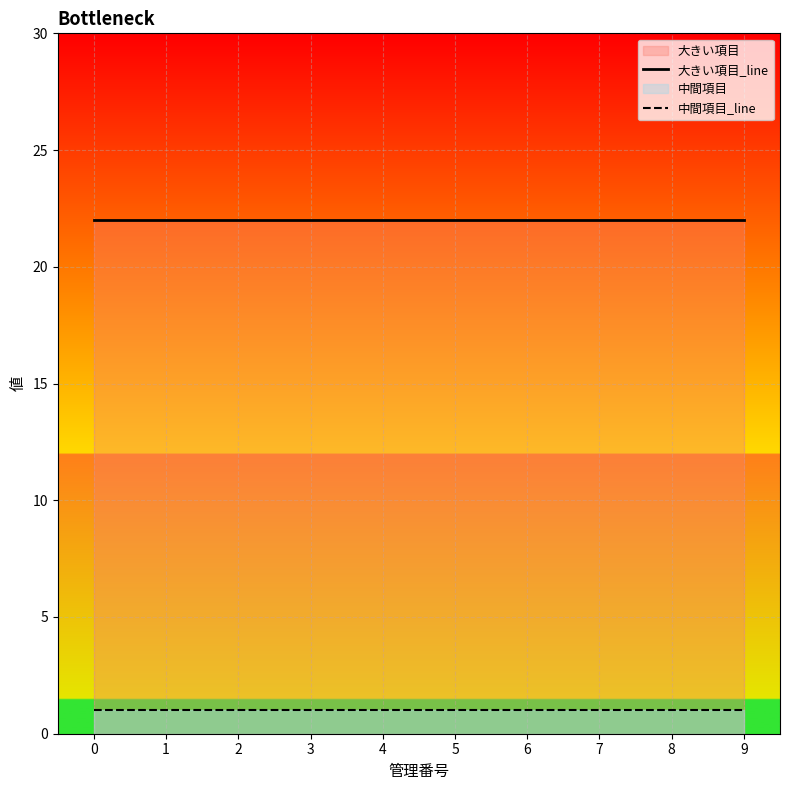

Is it true that 大きい項目_line equals 22 at 0?

True